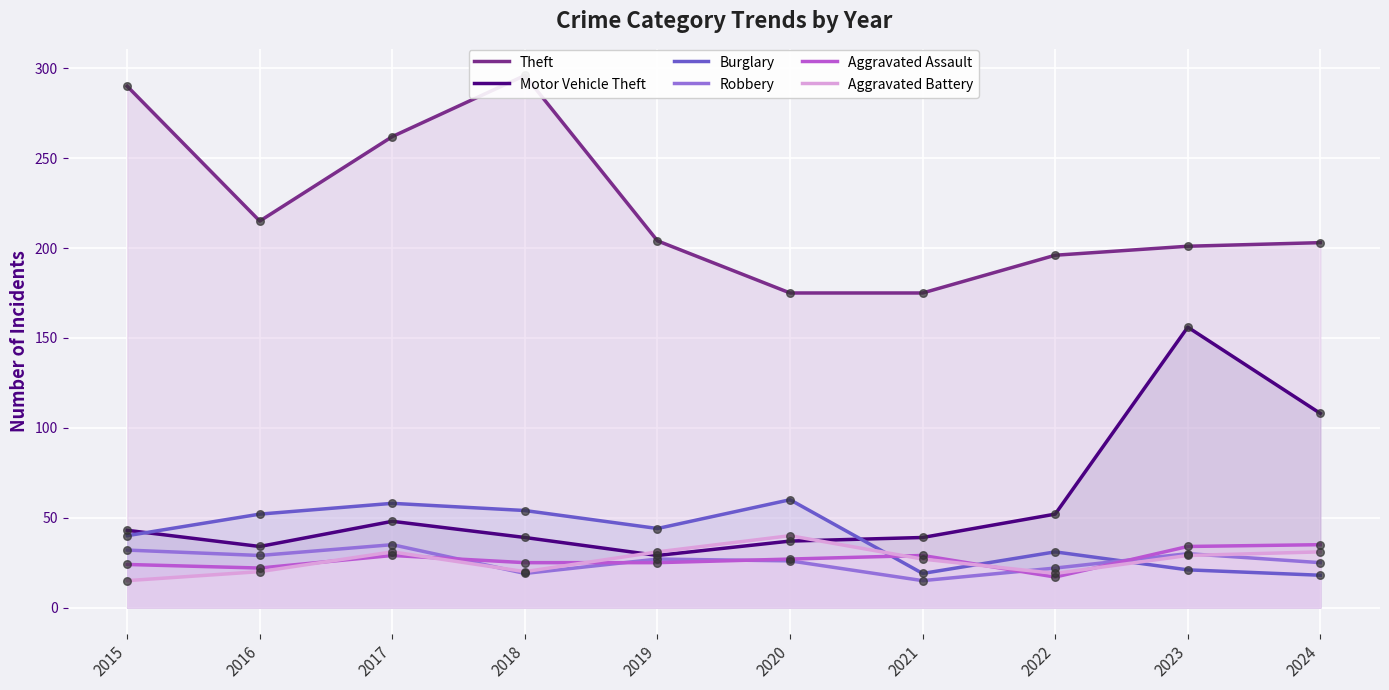

Is the value of Aggravated Assault at 2020 greater than the value of Robbery at 2016?

No